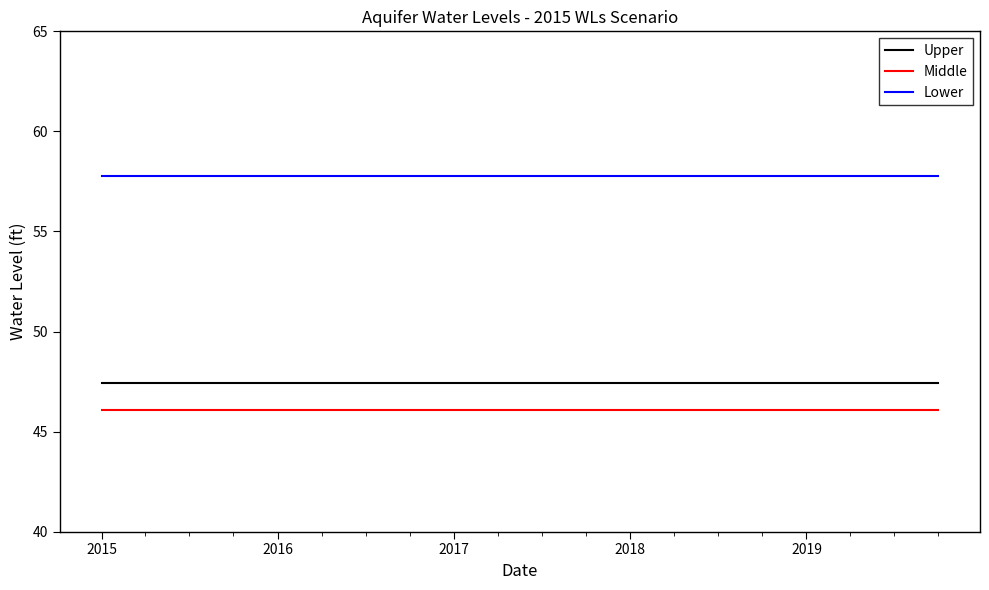

True or false: Middle and Upper intersect in this chart.

False